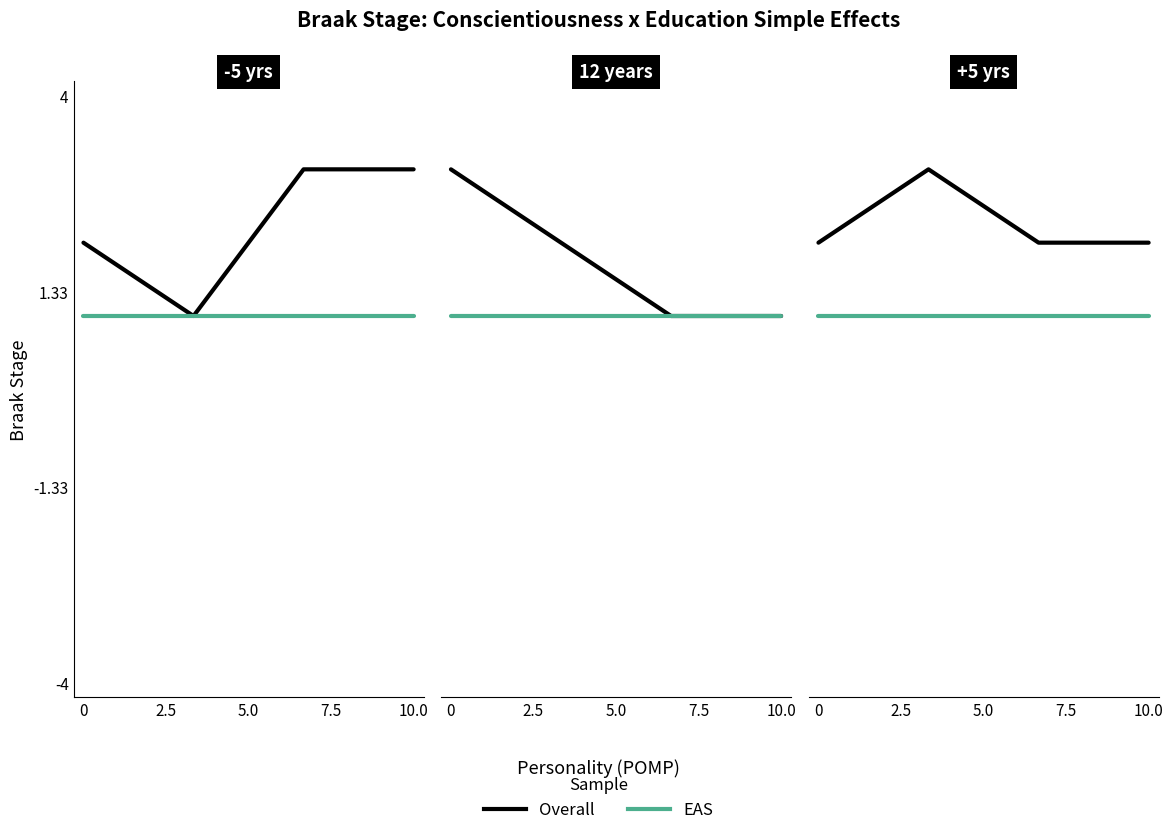

What is the label of the 3rd point from the right?

2.5